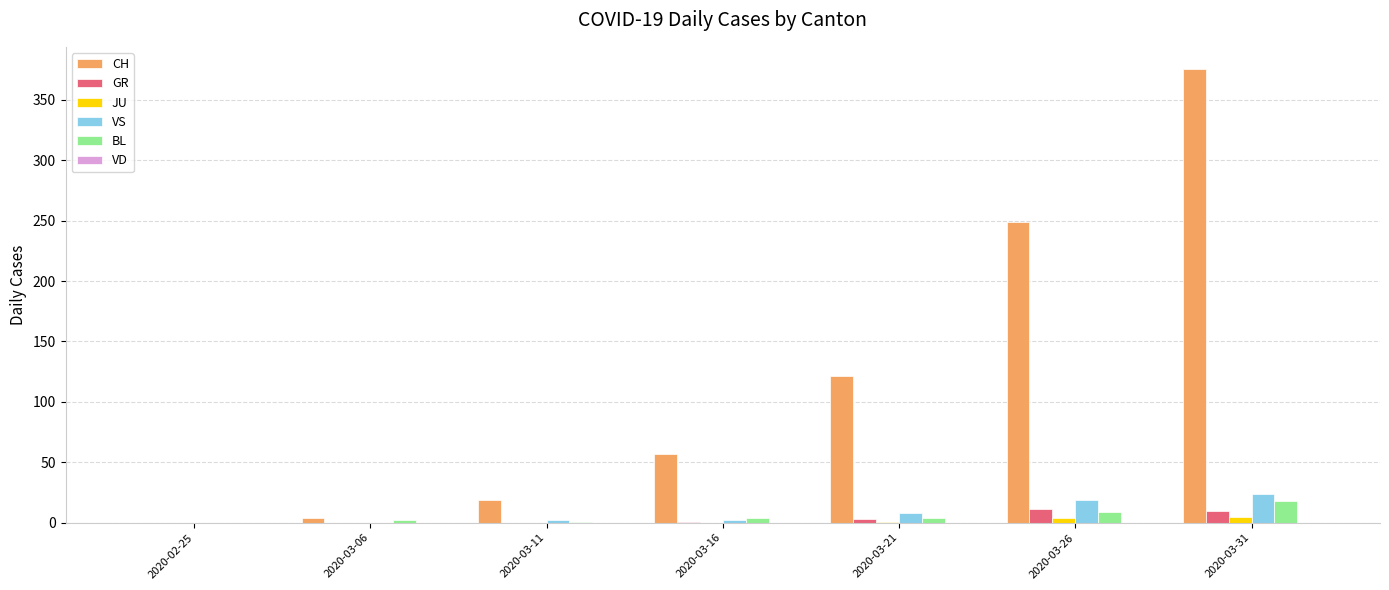

What is the highest value of the BL series?

18